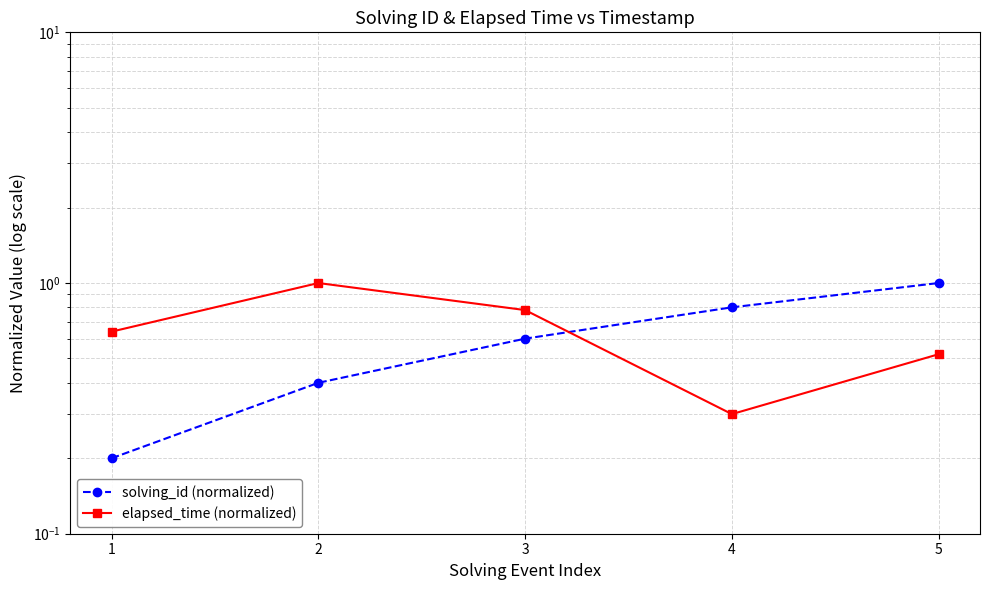

What is the difference between the maximum and minimum values in the solving_id (normalized) series?

0.8